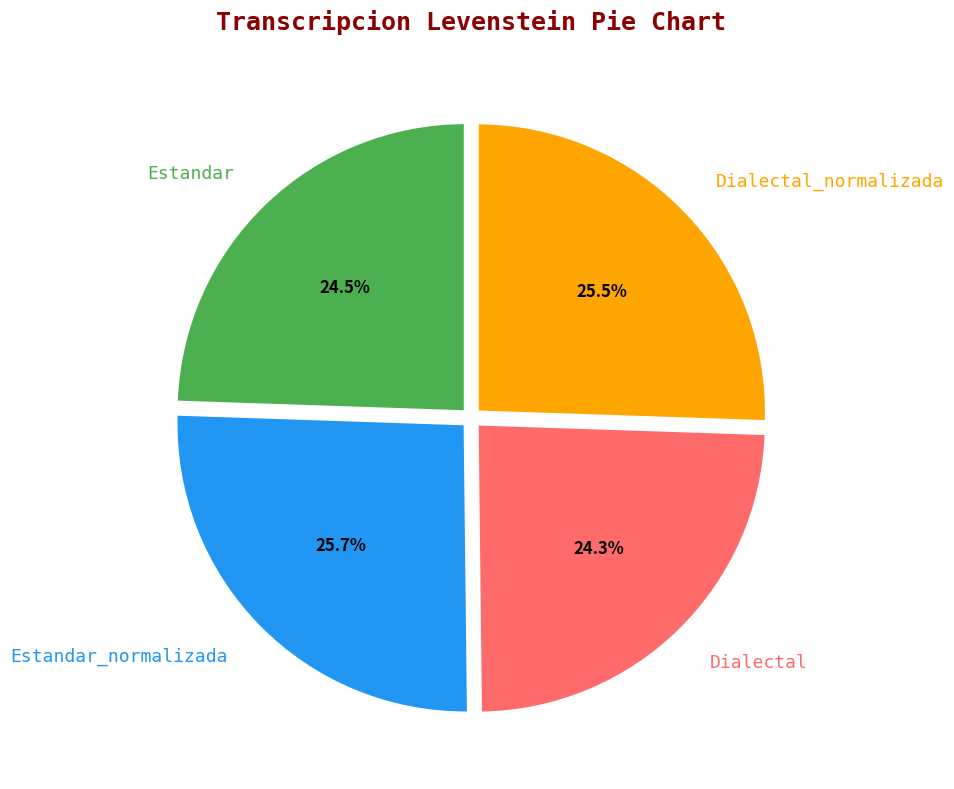

What percentage do Estandar and Dialectal together represent?

48.8%